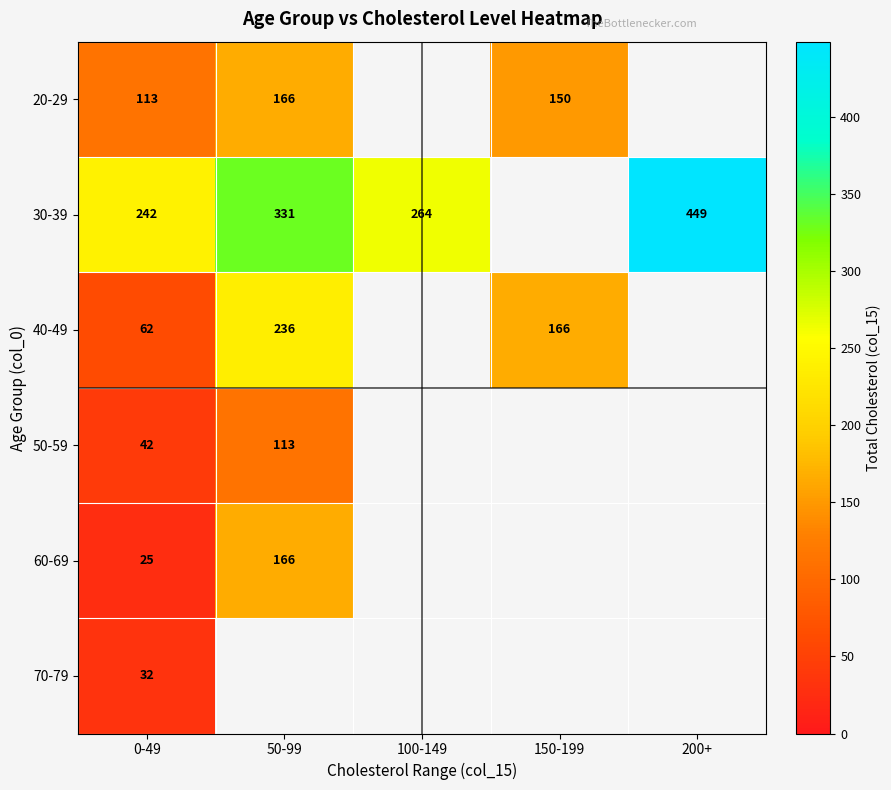

Is the value of 30-39 at 200+ greater than the value of 50-59 at 0-49?

Yes